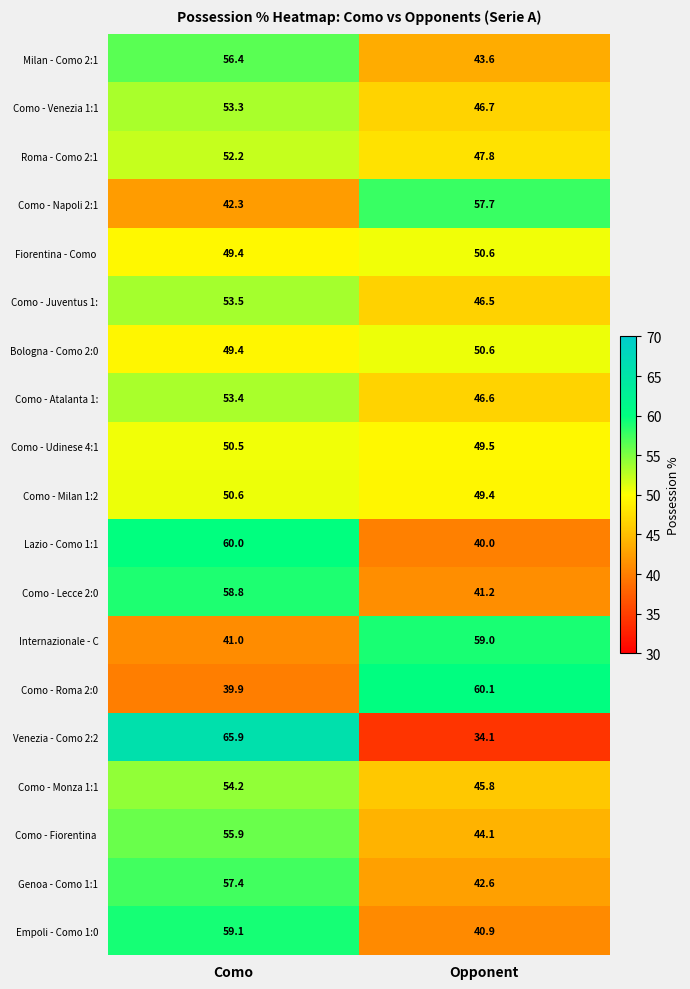

True or false: Internazionale - C has a value of 59.0 at Opponent.

True